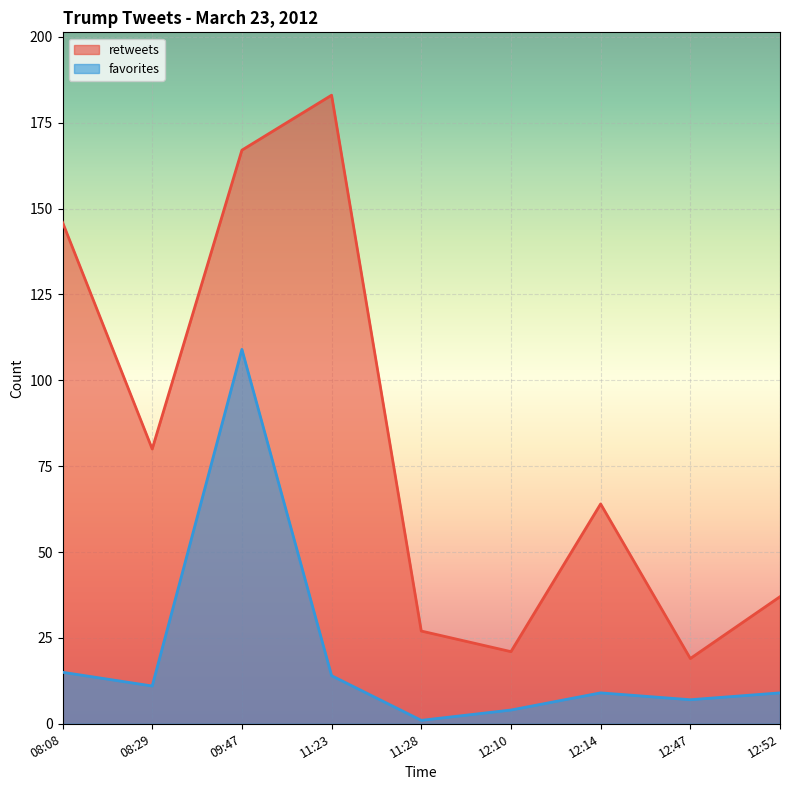

True or false: retweets and favorites intersect in this chart.

False